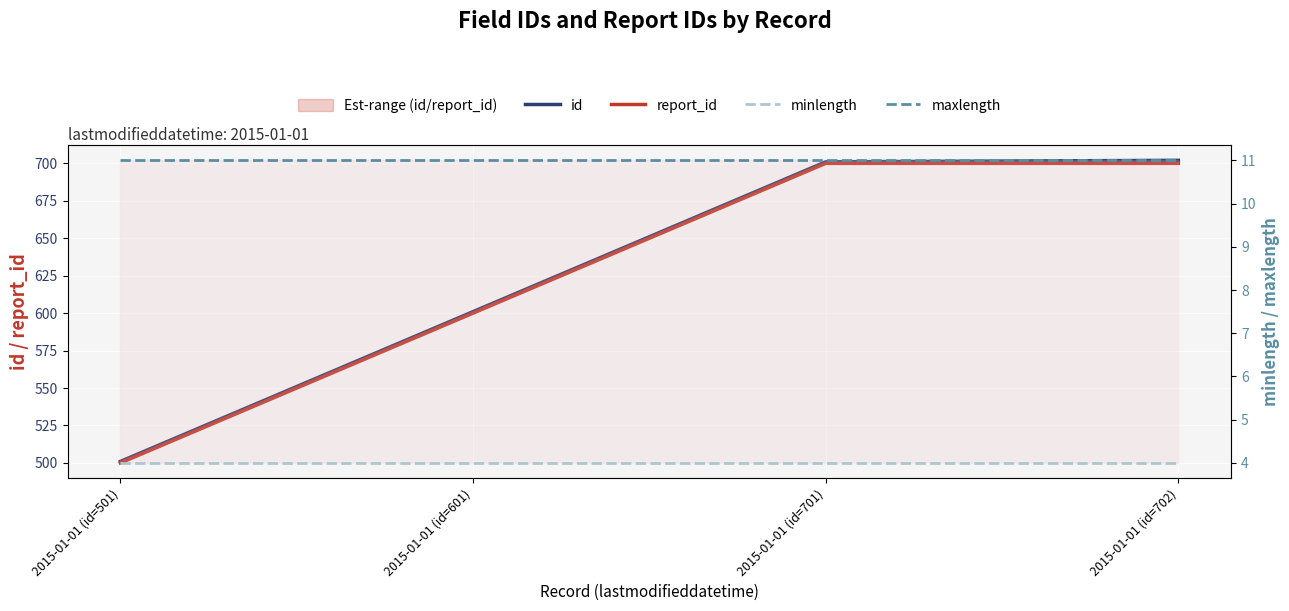

At which category does the chart reach its minimum across all series?

2015-01-01 (id=501)